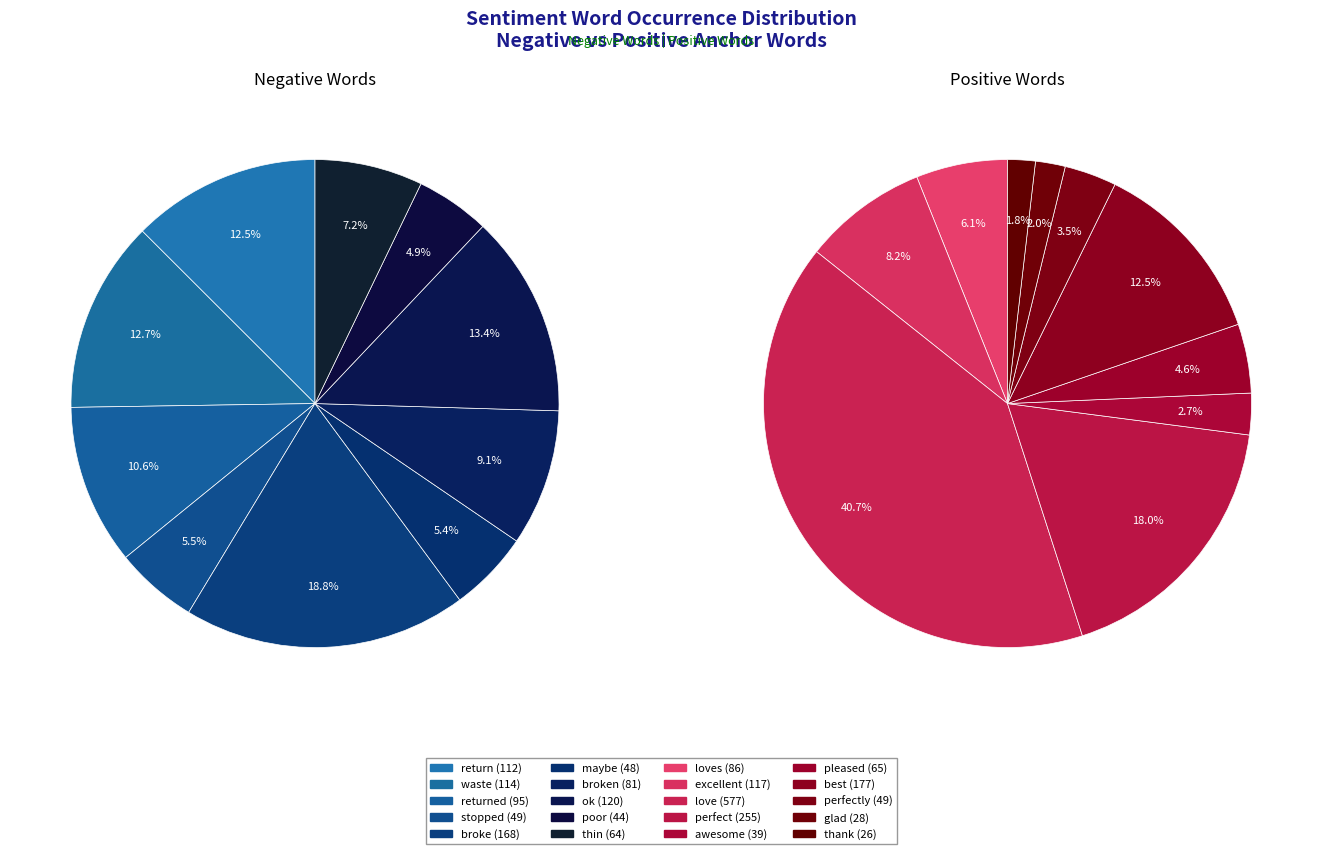

Is the sum of returned and broken greater than half?

No